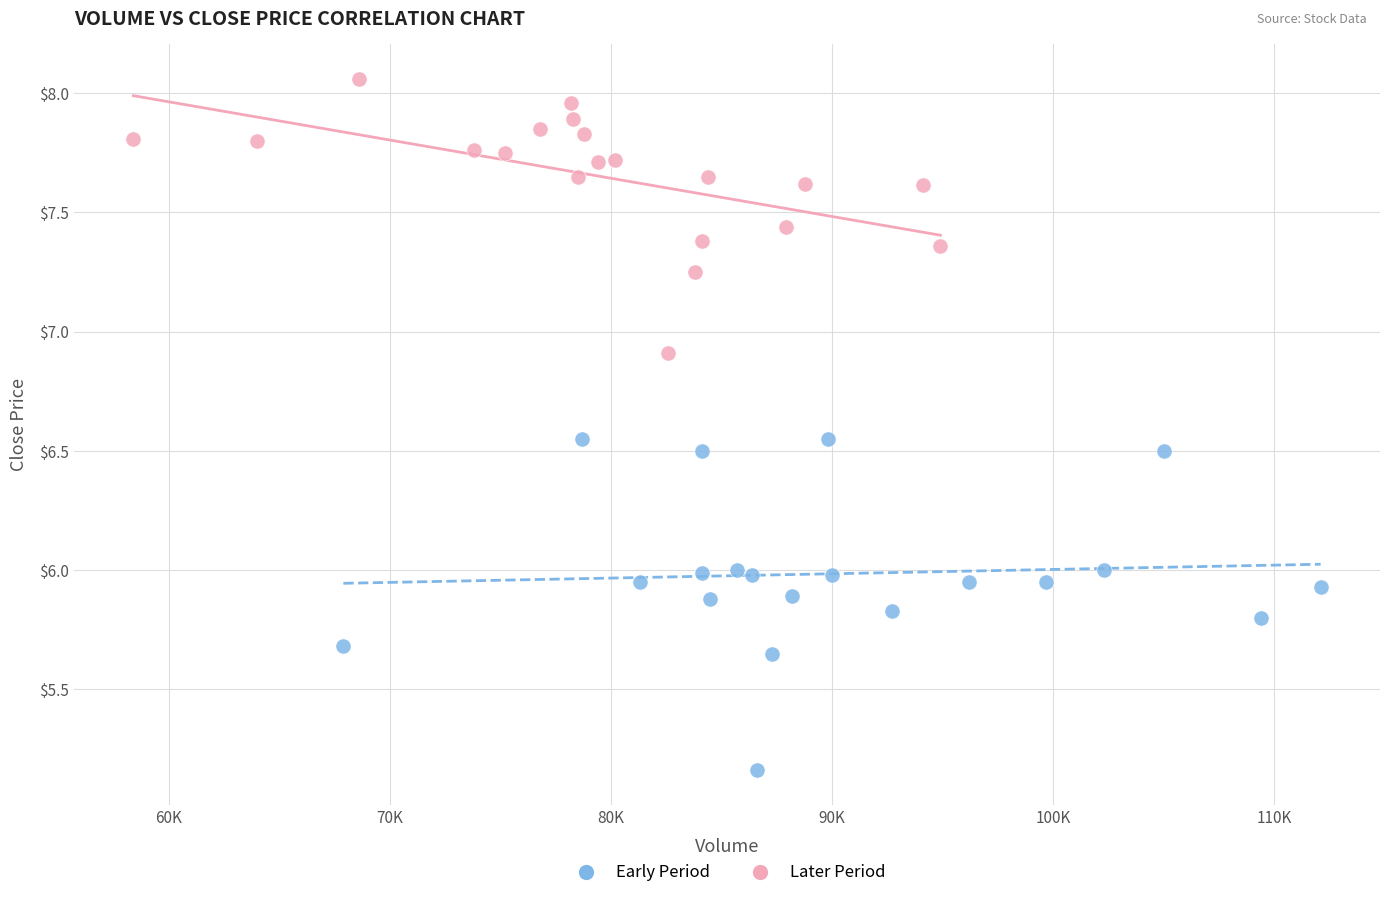

Which series reaches the minimum Y coordinate?

Early Period